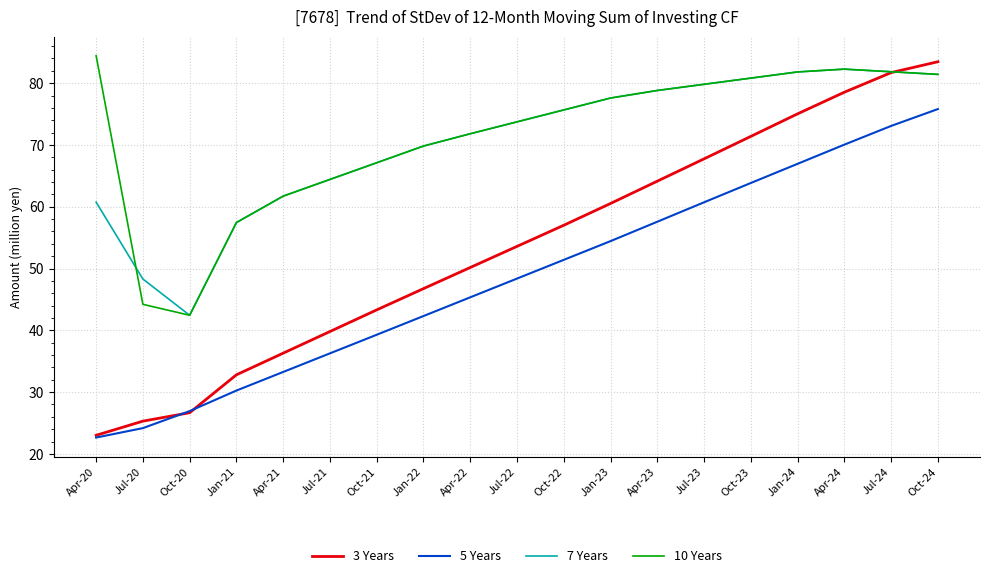

Is the value of 7 Years at Jan-24 greater than the value of 5 Years at Jan-24?

Yes